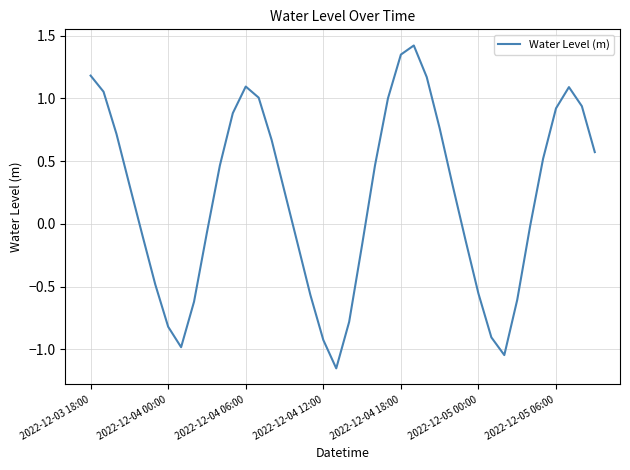

What is the greatest value displayed?

1.4